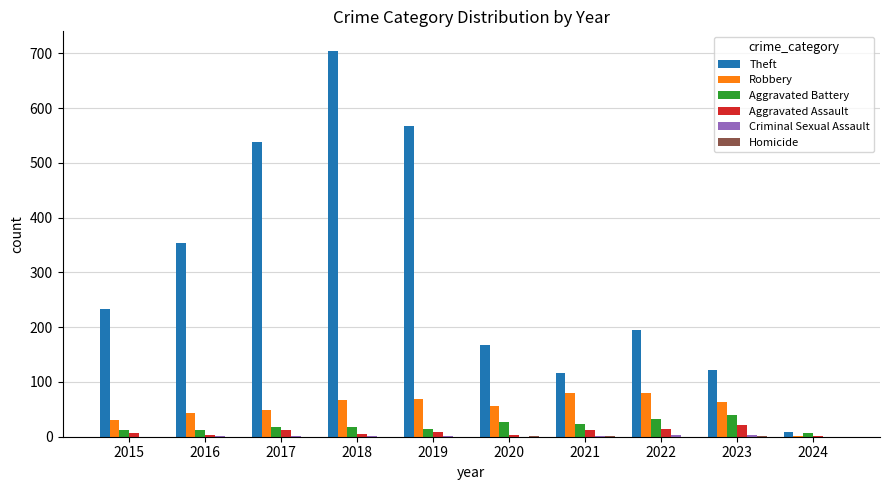

What is the average value of the Robbery series?

54